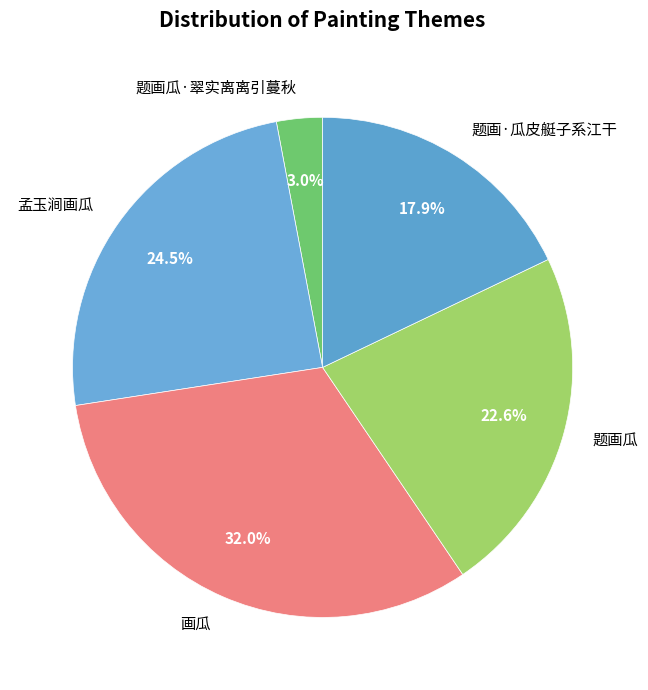

Does any single category account for the majority?

No